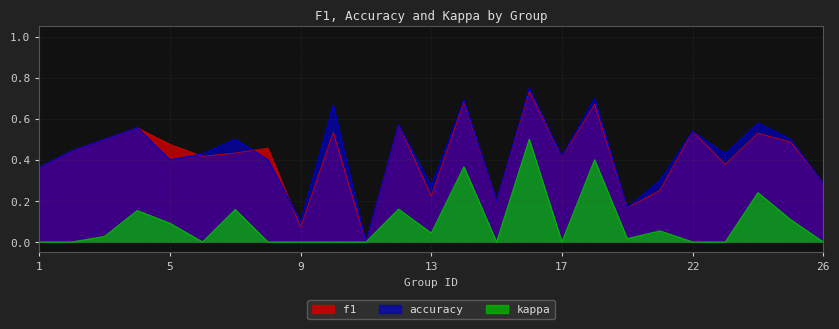

True or false: kappa and accuracy cross at least once.

False